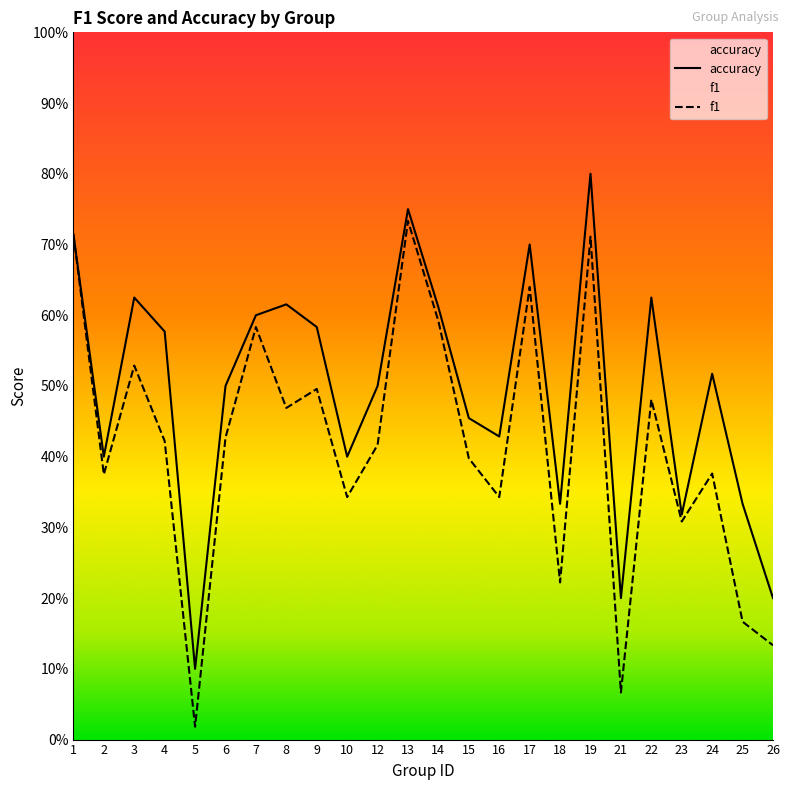

What is the average value of the f1 series?

0.4